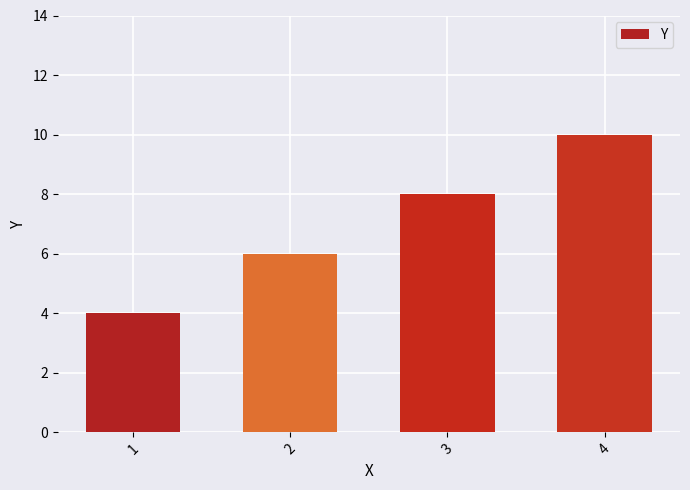

The value at 1 is 3. True or false?

False